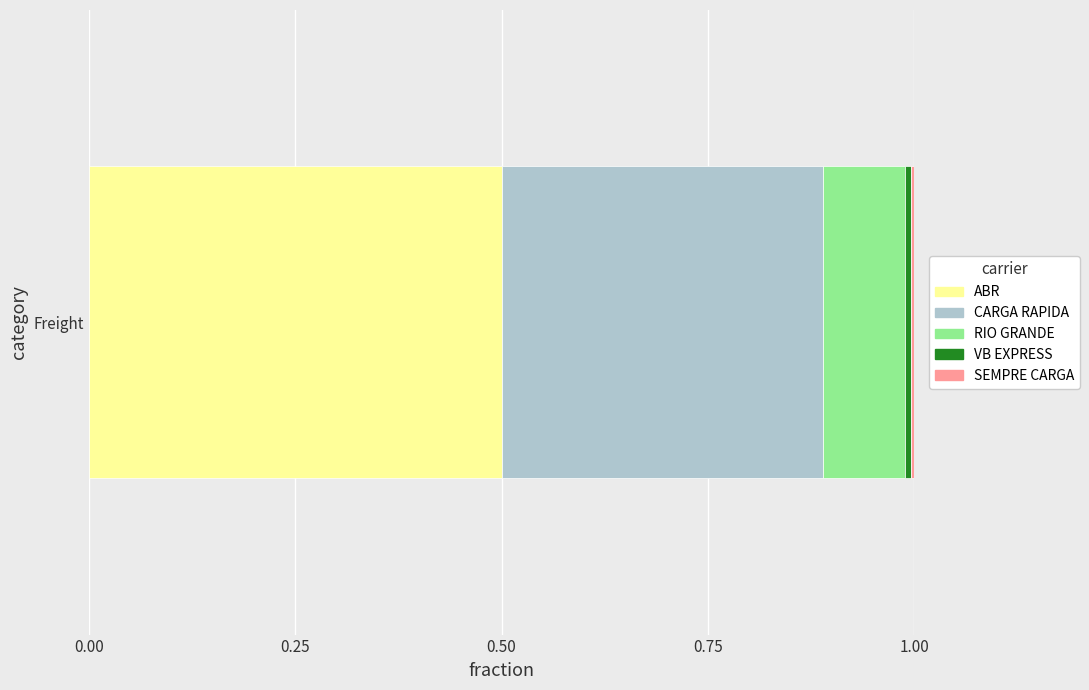

Is it true that ABR equals 0.5 at Freight?

True